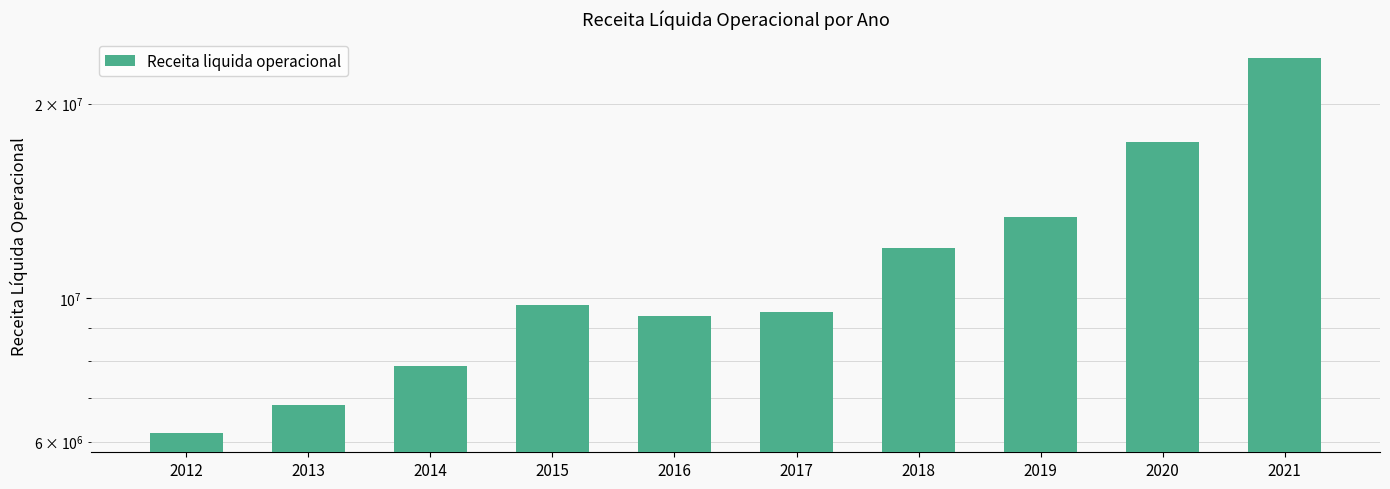

Reading right to left, extract all data points from this chart.

2021=23563338	2020=17469557	2019=13347434	2018=11970090	2017=9523830	2016=9367008	2015=9760323	2014=7840757	2013=6828896	2012=6173878